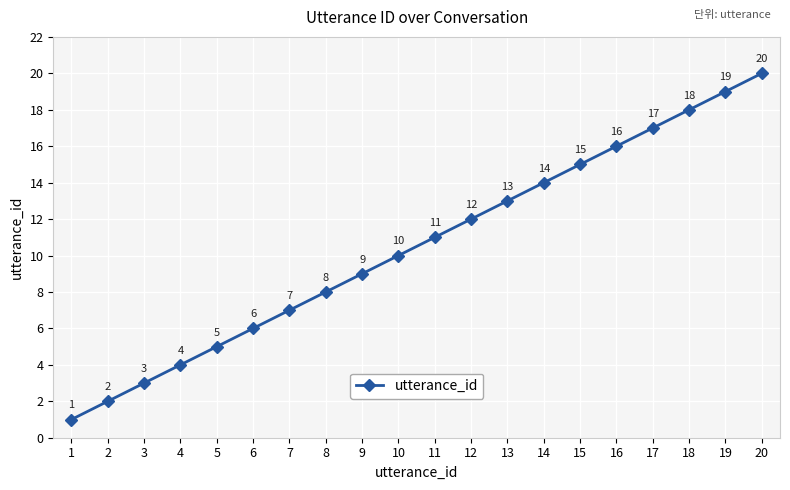

How many data points does each series have?

20